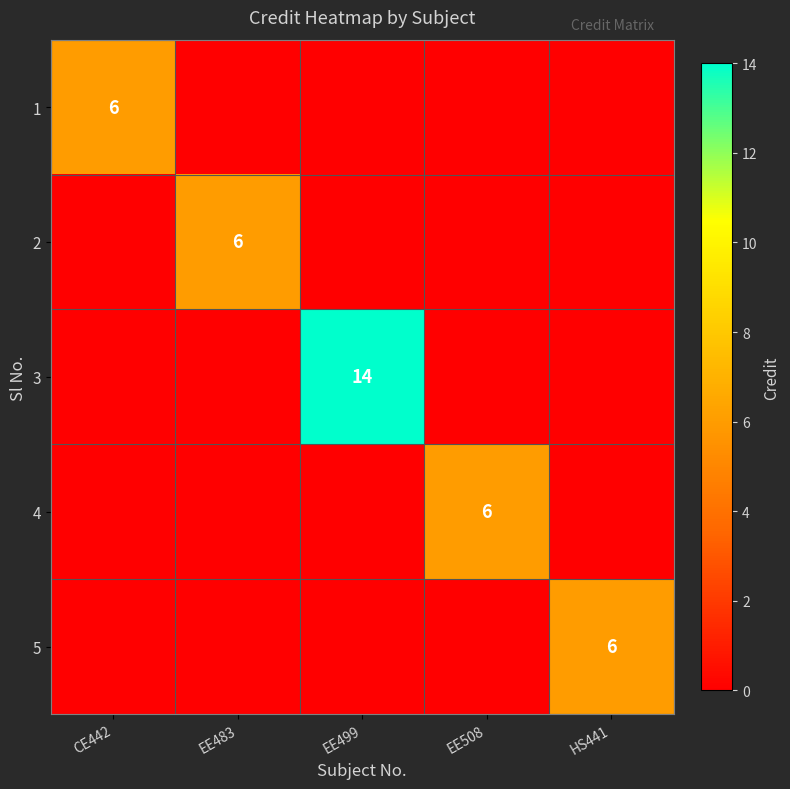

The value of 2 at EE483 is 6. True or false?

True